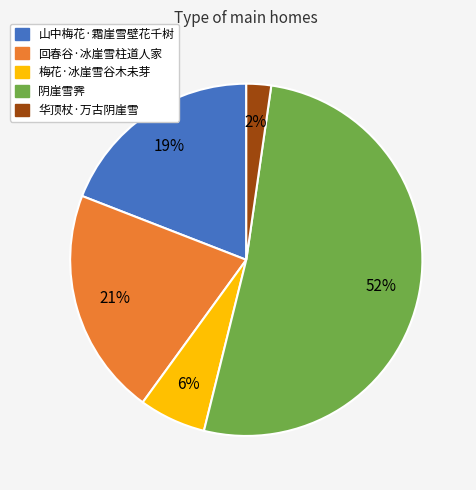

How many segments does this pie chart have?

5